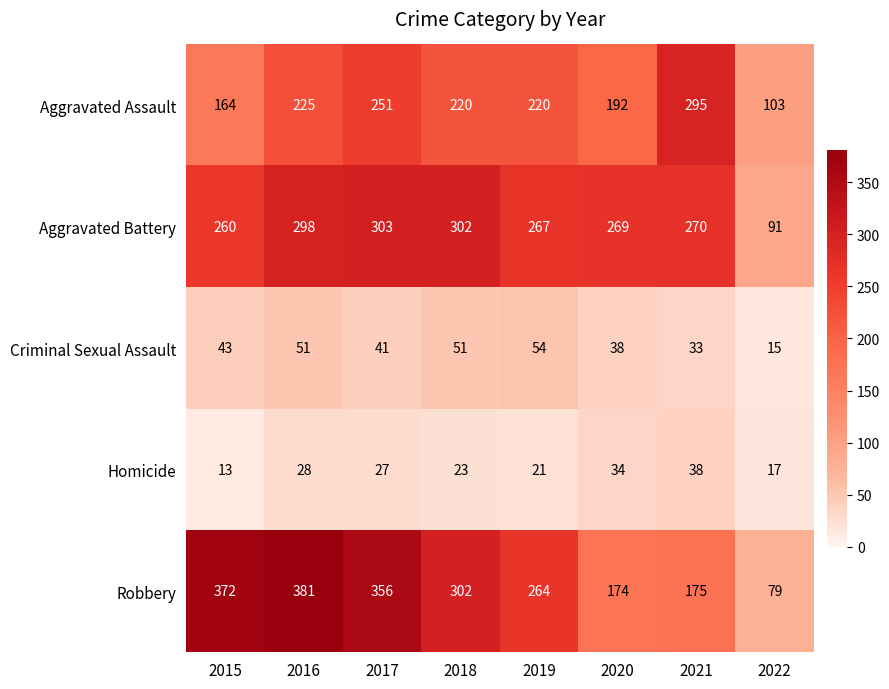

How many data points does each series have?

8